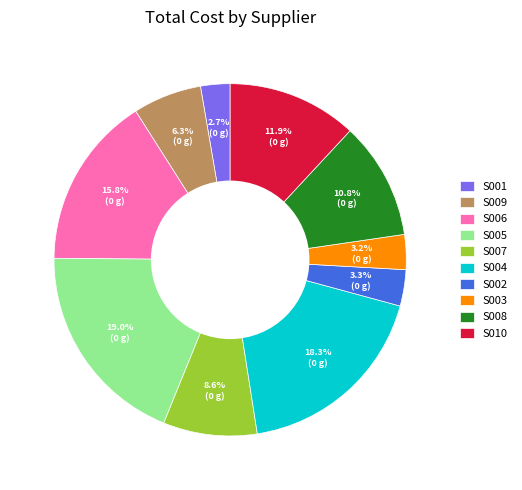

Do S004 and S003 together represent more than half of the pie?

No